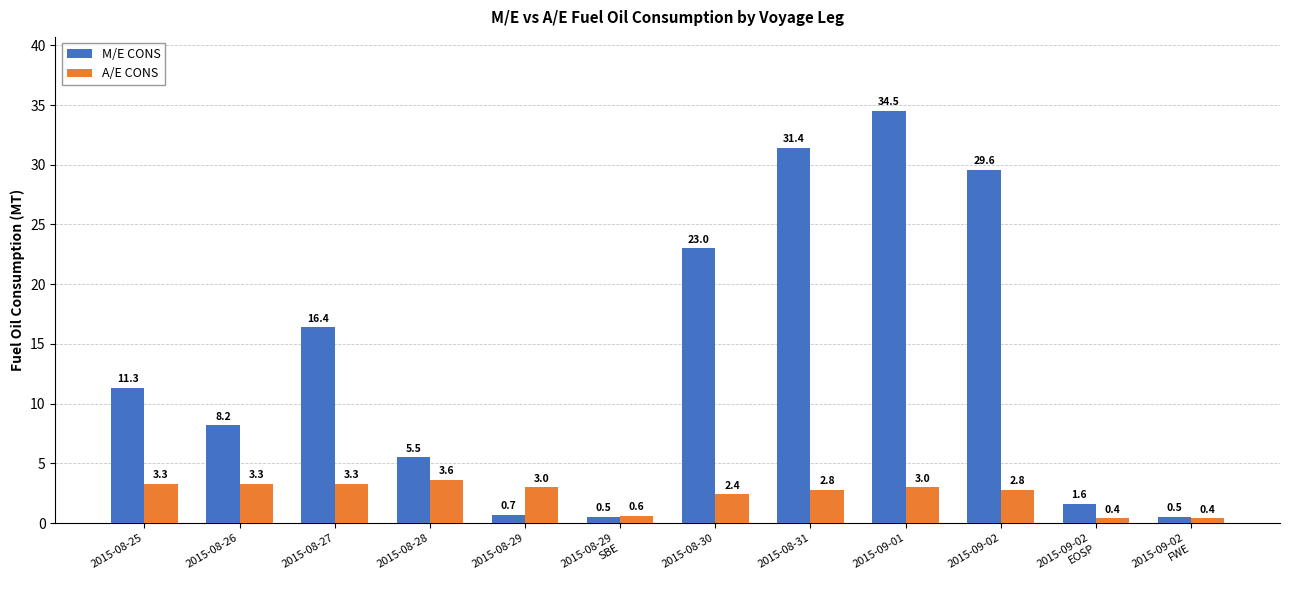

What is the minimum value shown in the chart?

0.4